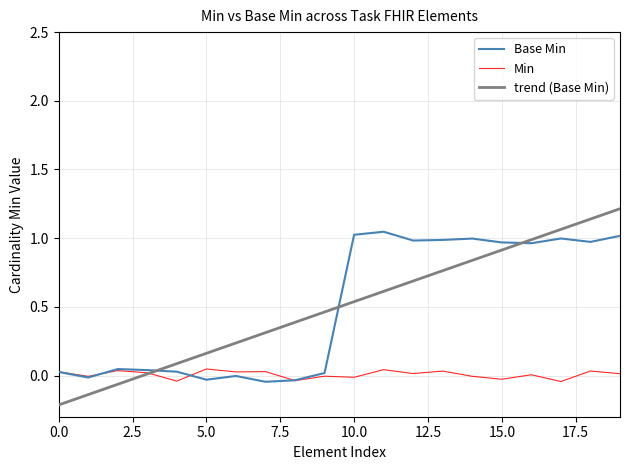

What is the greatest value displayed?

1.2